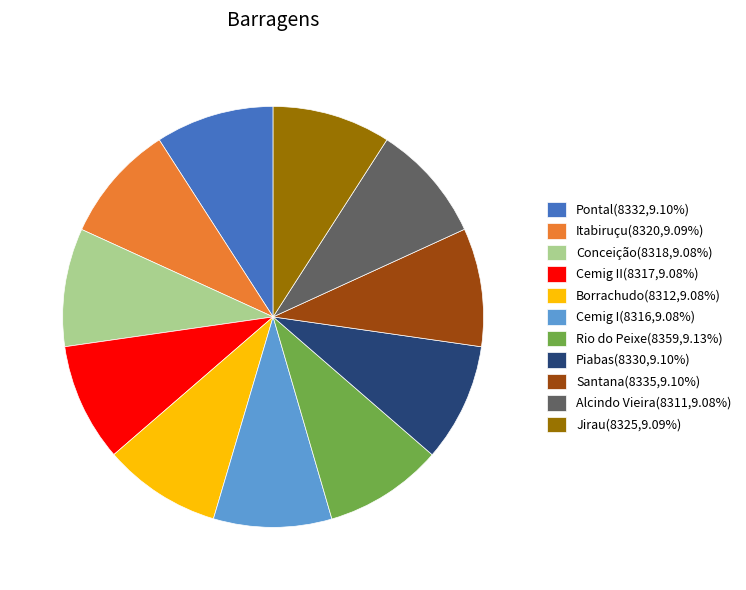

Is Borrachudo(8312,9.08%) the majority of the pie?

No